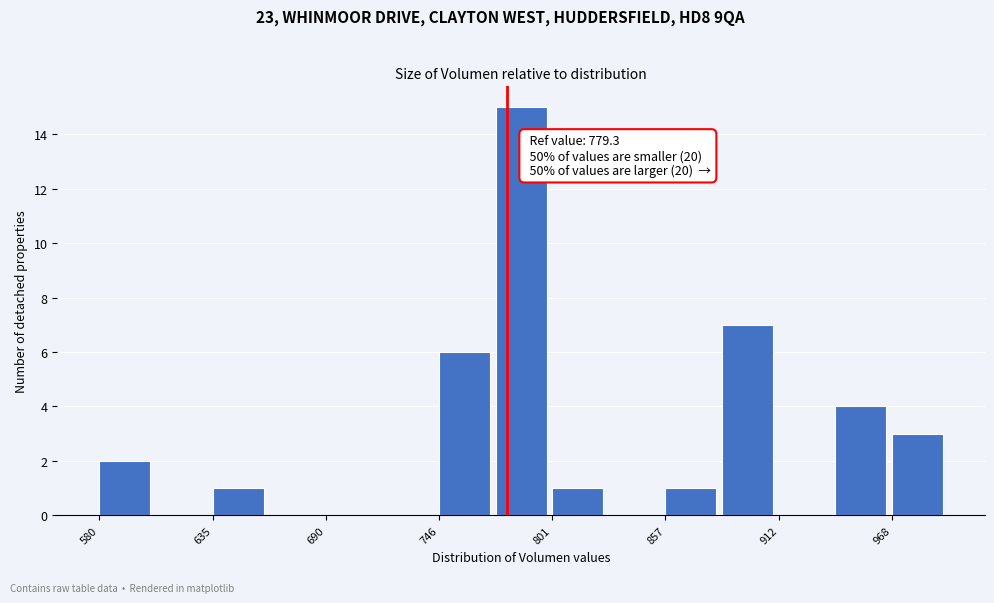

Around what value on the x-axis is the tallest bar? Give the approximate position of its centre, as read against the axis.

790